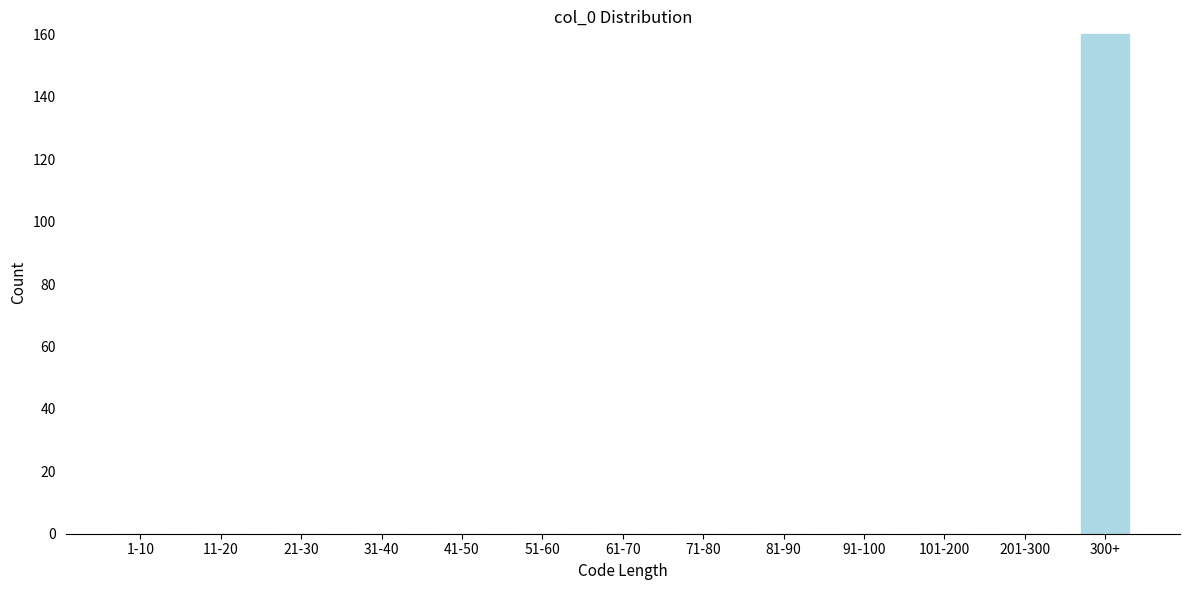

Reading right to left, what are all the values shown in this chart?

300+=160	201-300=0	101-200=0	91-100=0	81-90=0	71-80=0	61-70=0	51-60=0	41-50=0	31-40=0	21-30=0	11-20=0	1-10=0